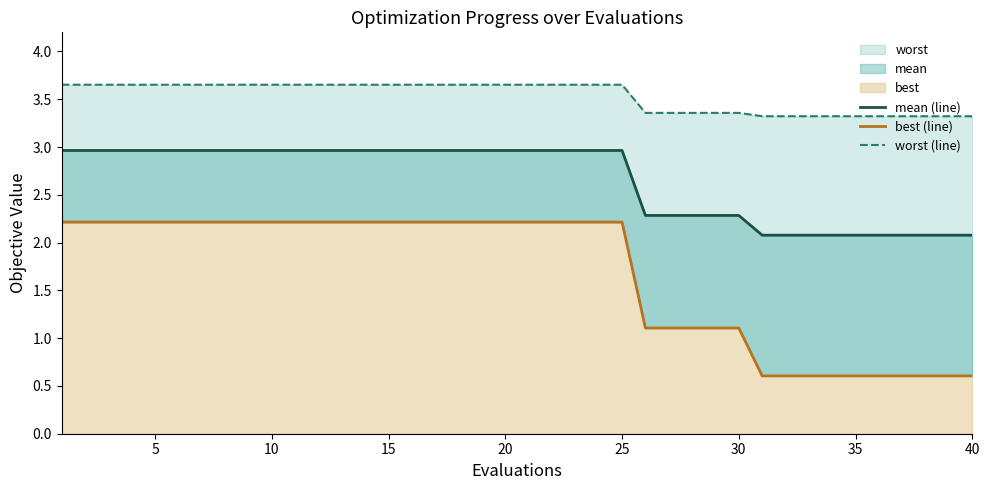

What is the difference between the mean (line) values at 35 and 15?

0.9